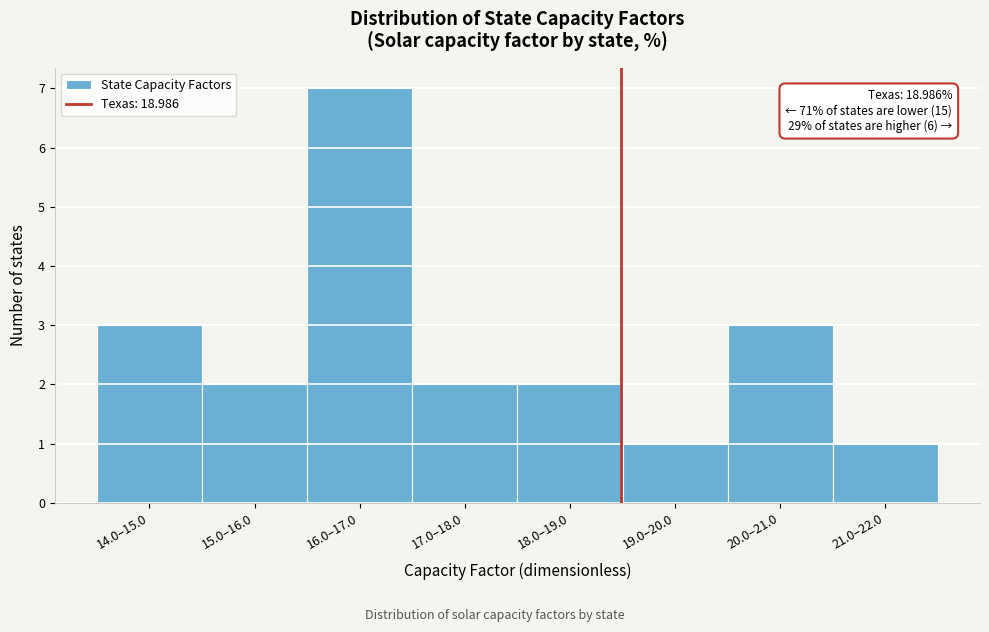

Reading right to left, extract all data points from this chart.

21.0–22.0=1	20.0–21.0=3	19.0–20.0=1	18.0–19.0=2	17.0–18.0=2	16.0–17.0=7	15.0–16.0=2	14.0–15.0=3